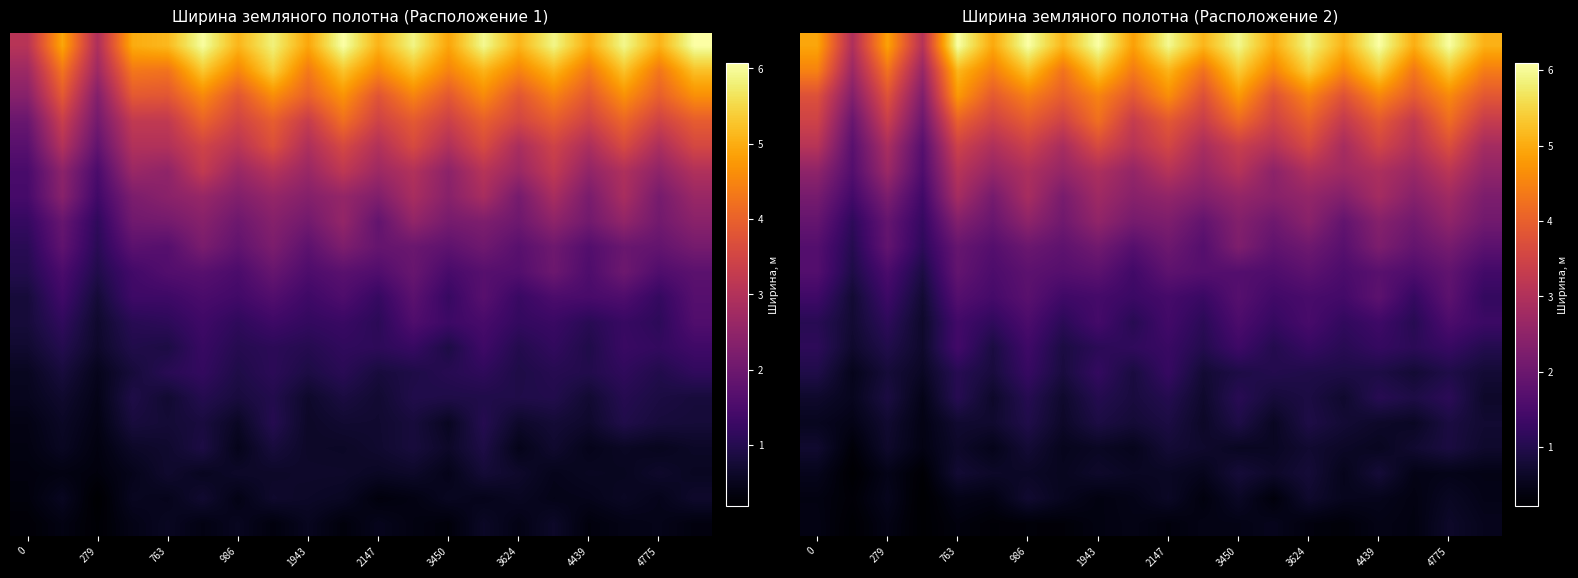

What is the sum of all row_4 values?

14.5